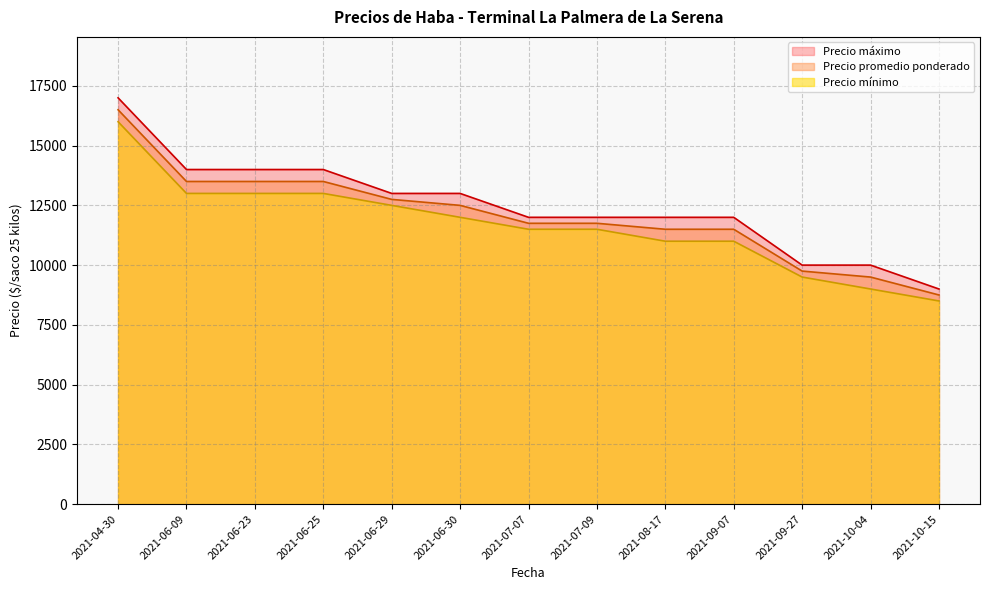

What is the difference between the Precio promedio ponderado values at 2021-07-09 and 2021-04-30?

4750